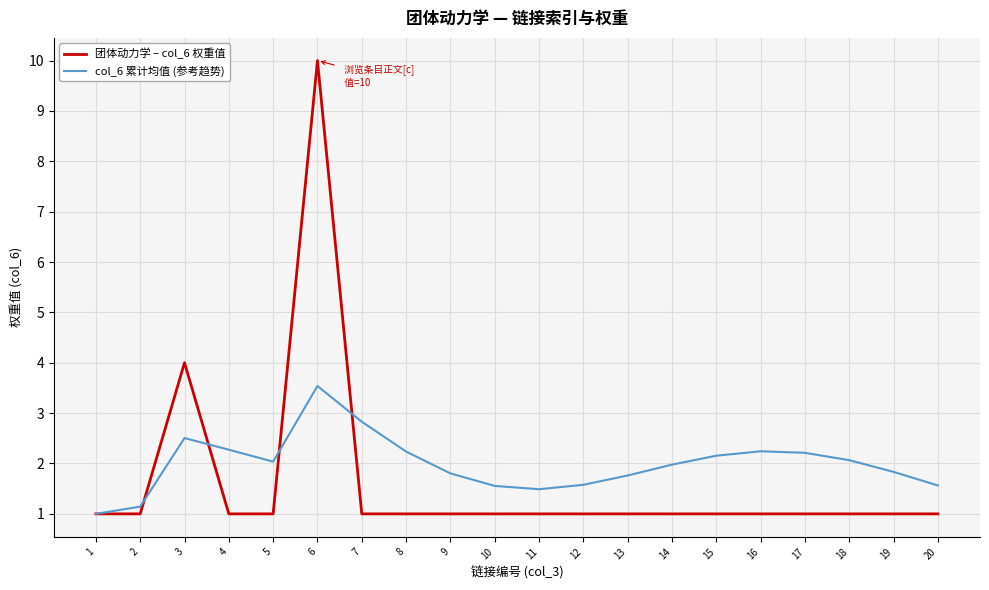

The value of 团体动力学 – col_6 权重值 at 2 is 1.7. True or false?

False